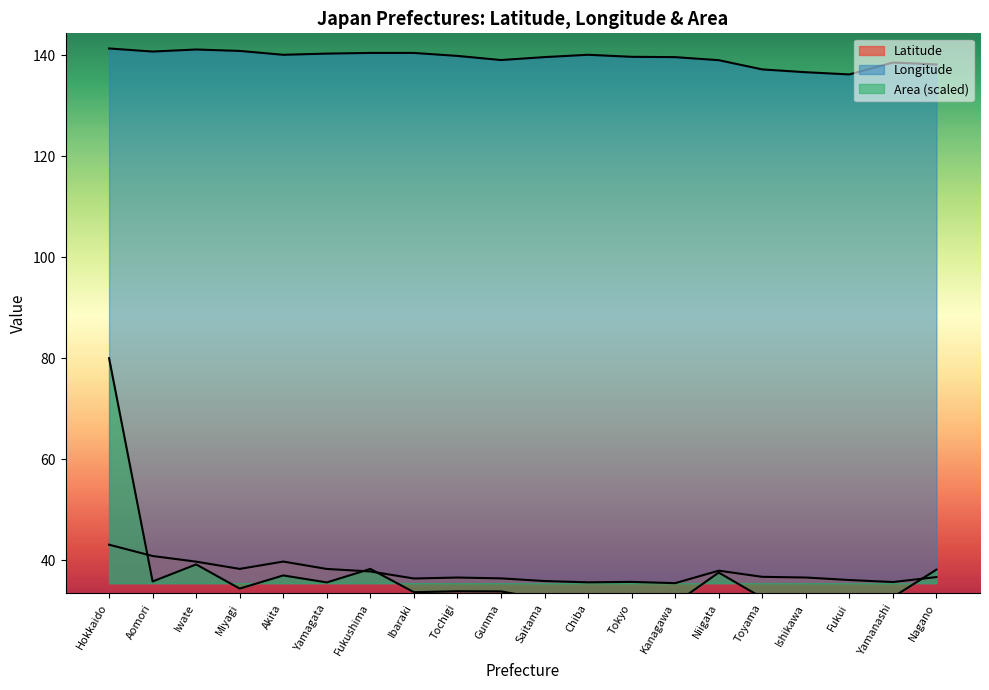

What is the total value across all series at Yamanashi?

206.9